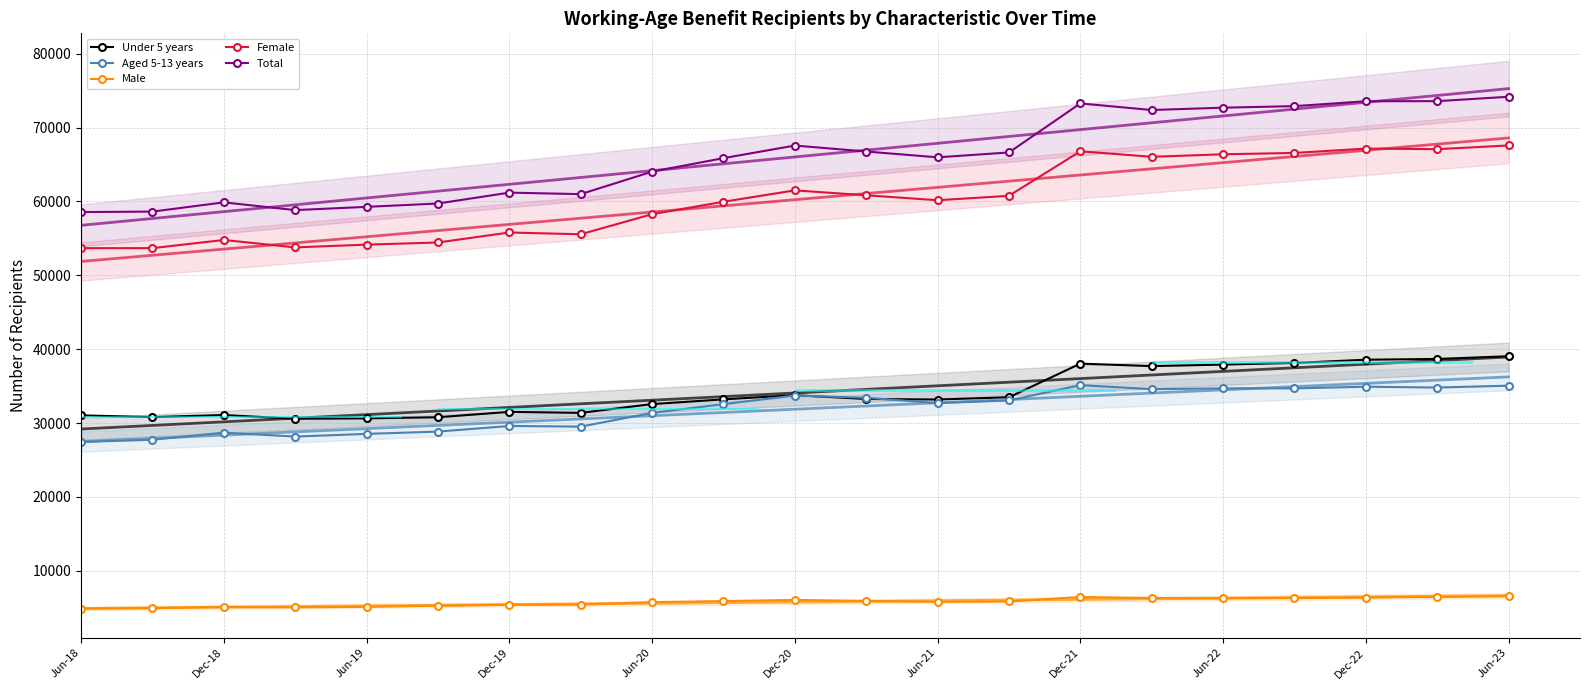

List the labels in order of Male value, smallest first.

Jun-18, Sep-18, Mar-19, Dec-18, Jun-19, Sep-19, Dec-19, Mar-20, Jun-20, Jun-21, Sep-21, Sep-20, Mar-21, Dec-20, Jun-22, Sep-22, Mar-22, Dec-22, Dec-21, Mar-23, Jun-23